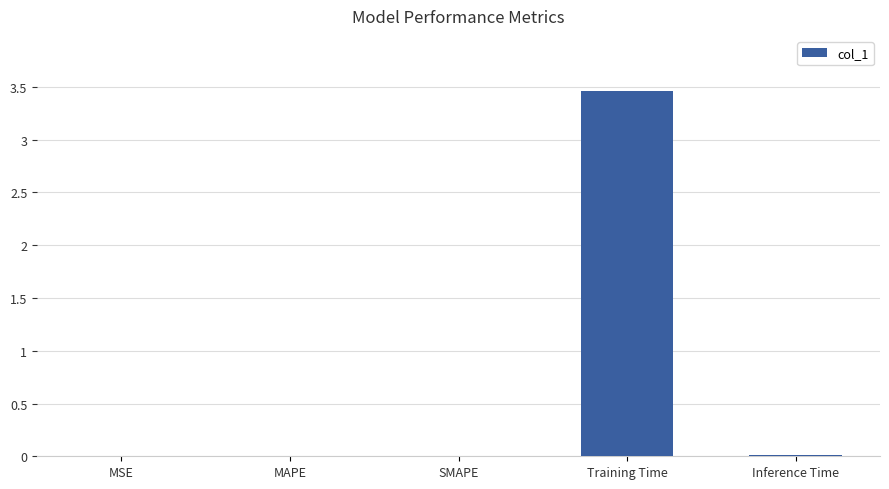

What is the change in value from MSE to Training Time?

+3.5